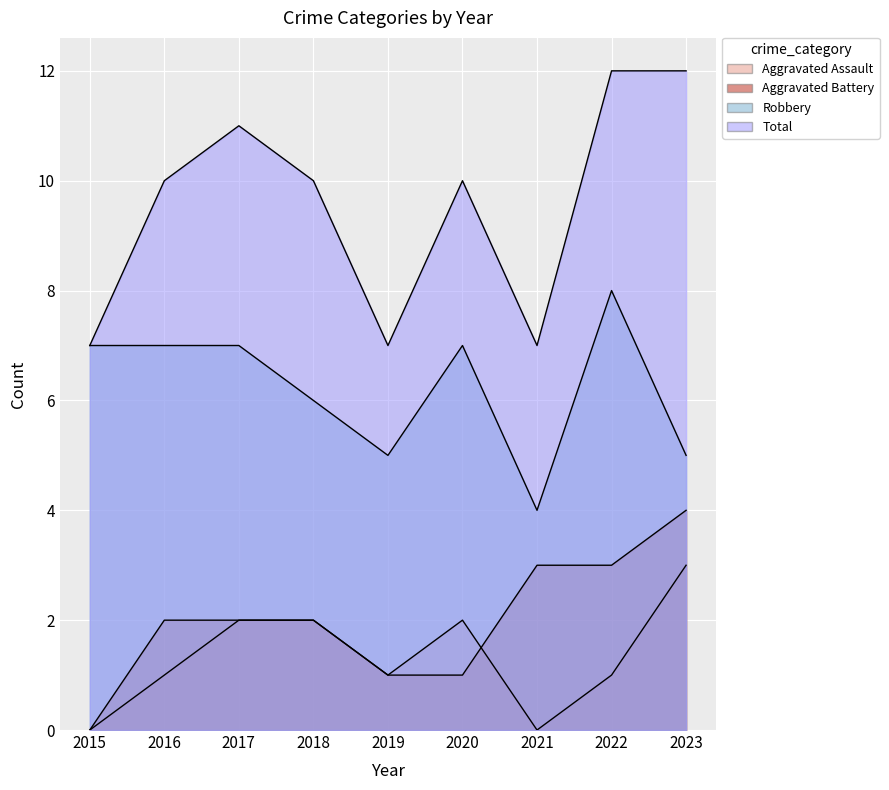

At which category does Total reach its first local peak?

2017